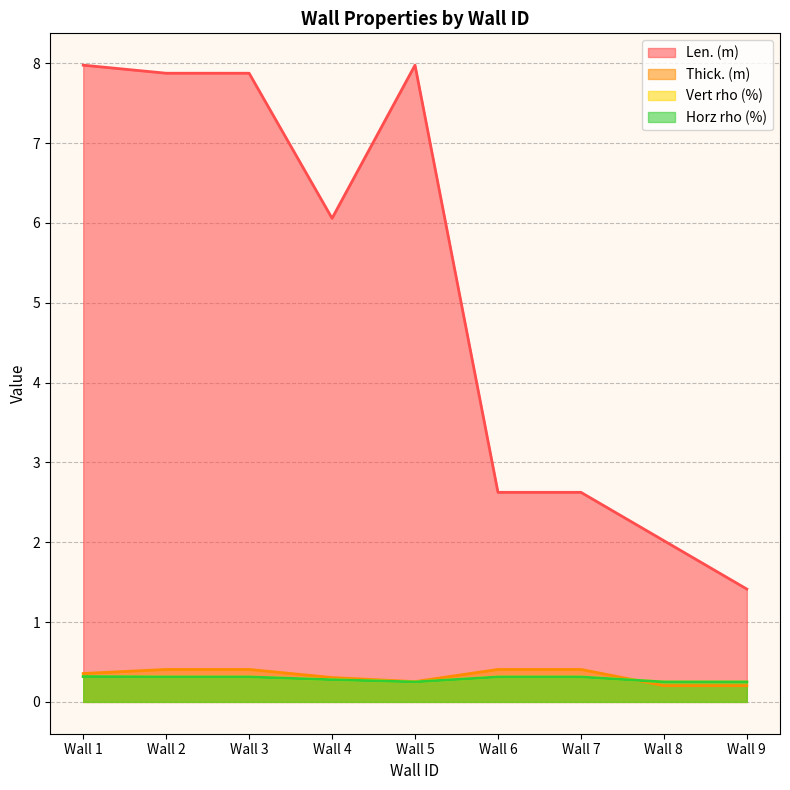

What is the total value across all series at Wall 2?

8.9